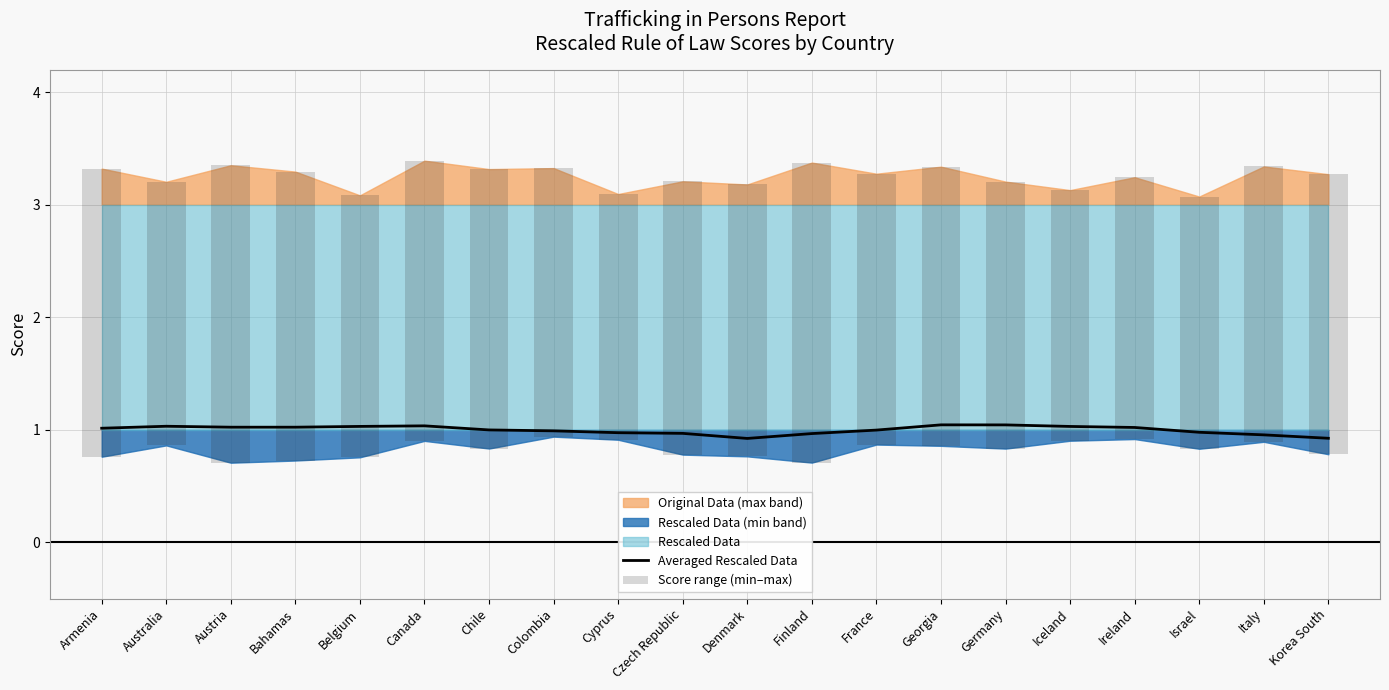

How many groups of bars are there?

20